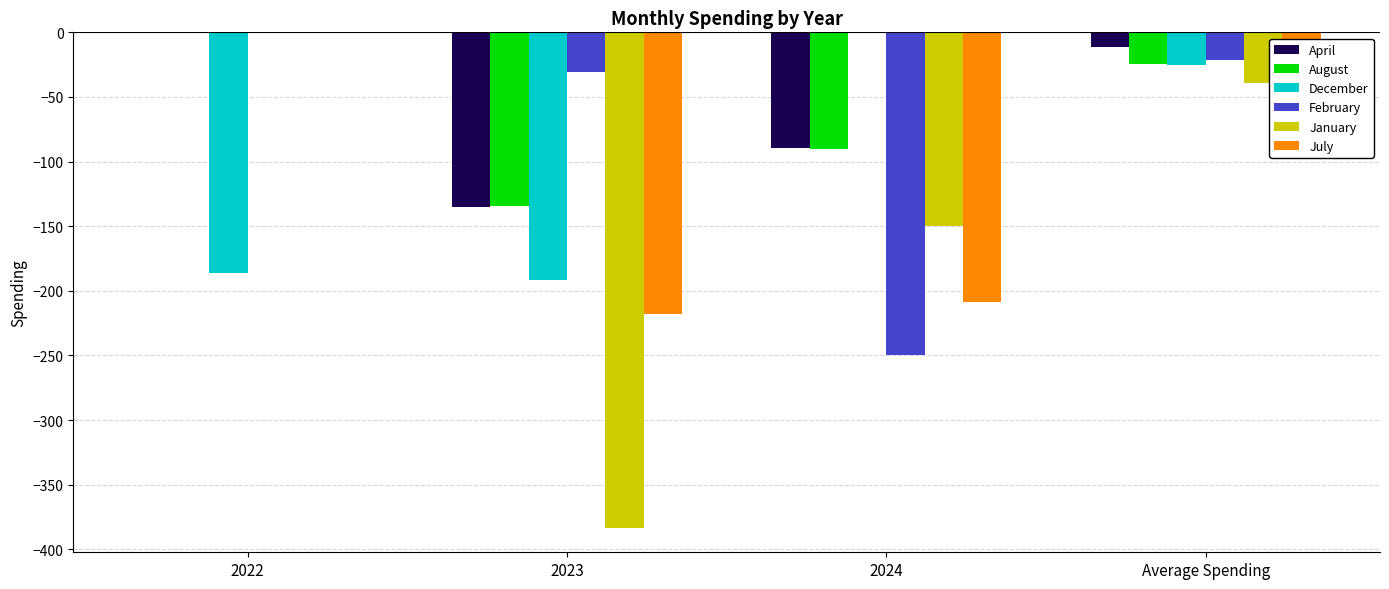

Between 2022 and Average Spending, which series saw the biggest shift?

December